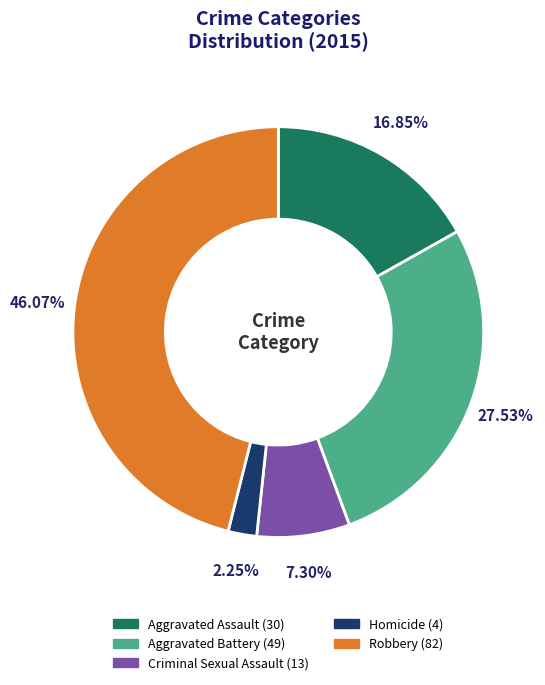

How many segments does this pie chart have?

5